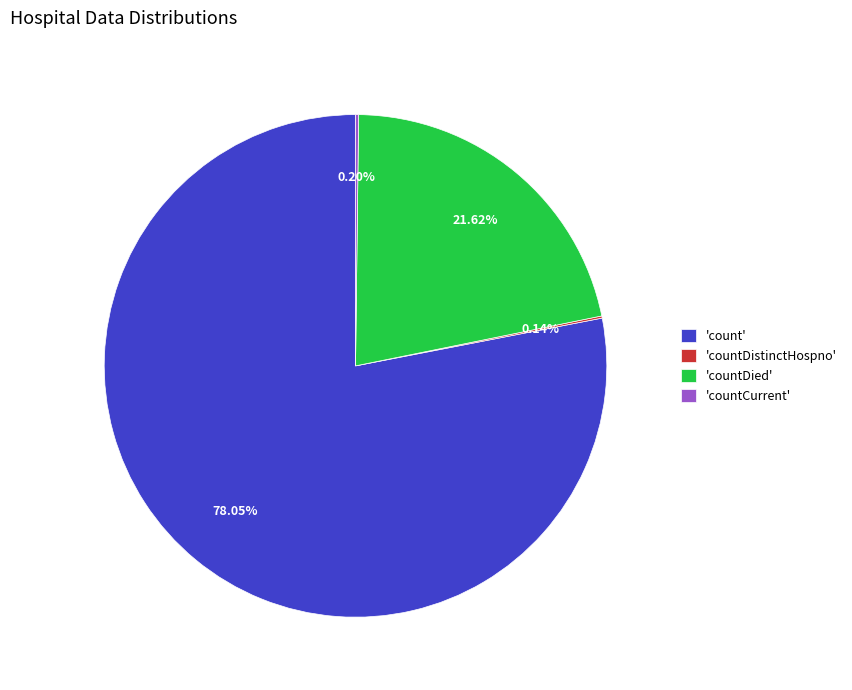

Which category has the biggest portion of the pie?

'count'